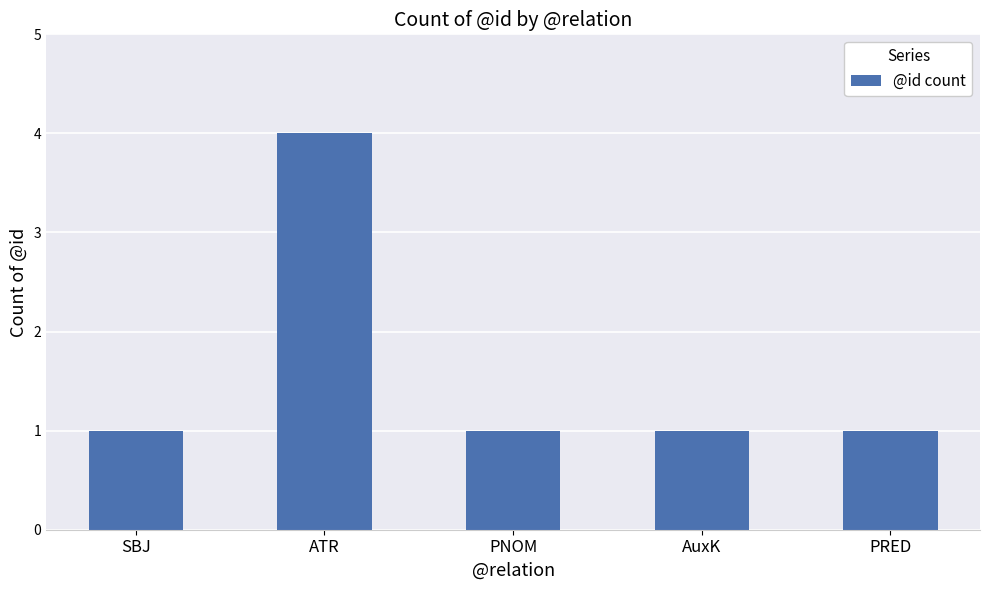

What is the difference between the maximum and minimum values?

3